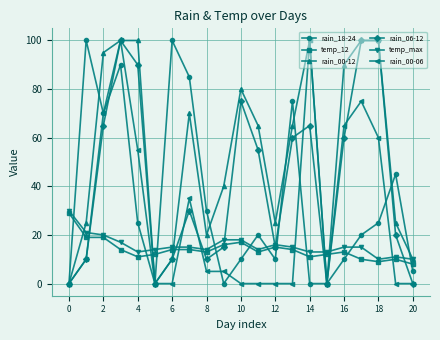

Which series has the largest total across all categories?

rain_00-12